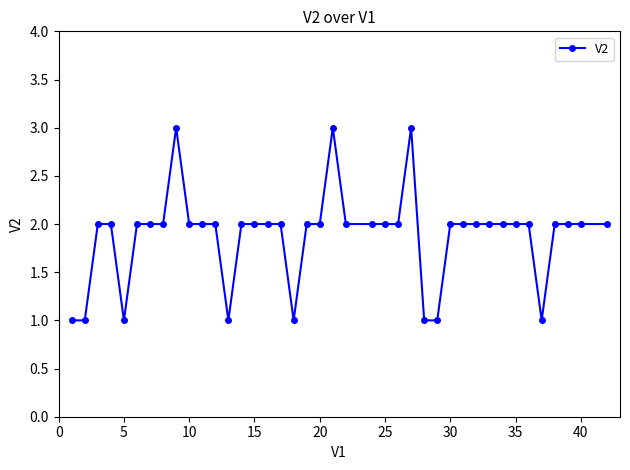

What is the sum of all values?

75